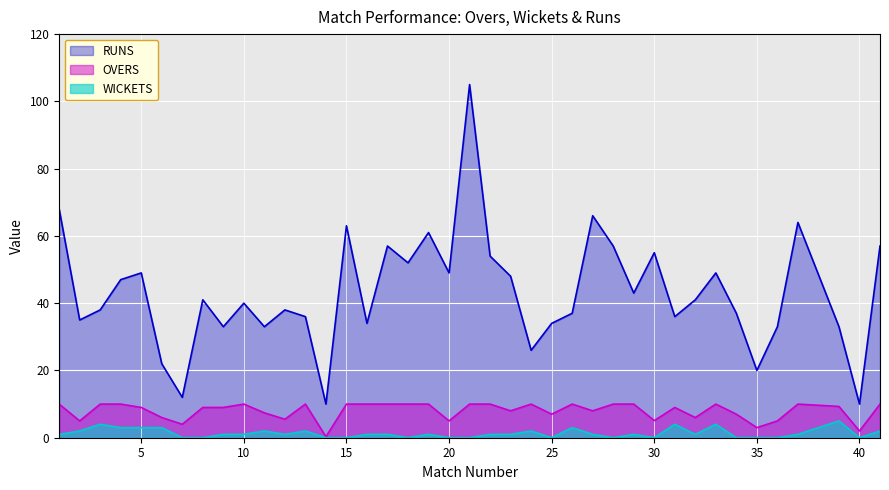

What are all the series names shown in the legend?

RUNS, OVERS, WICKETS